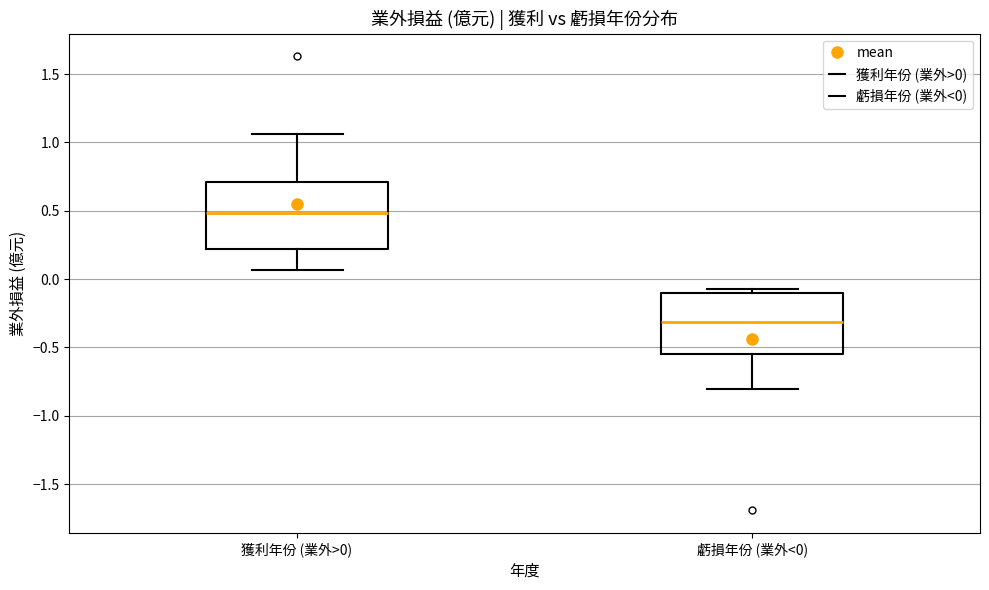

Which box's median line is the highest?

獲利年份 (業外>0)